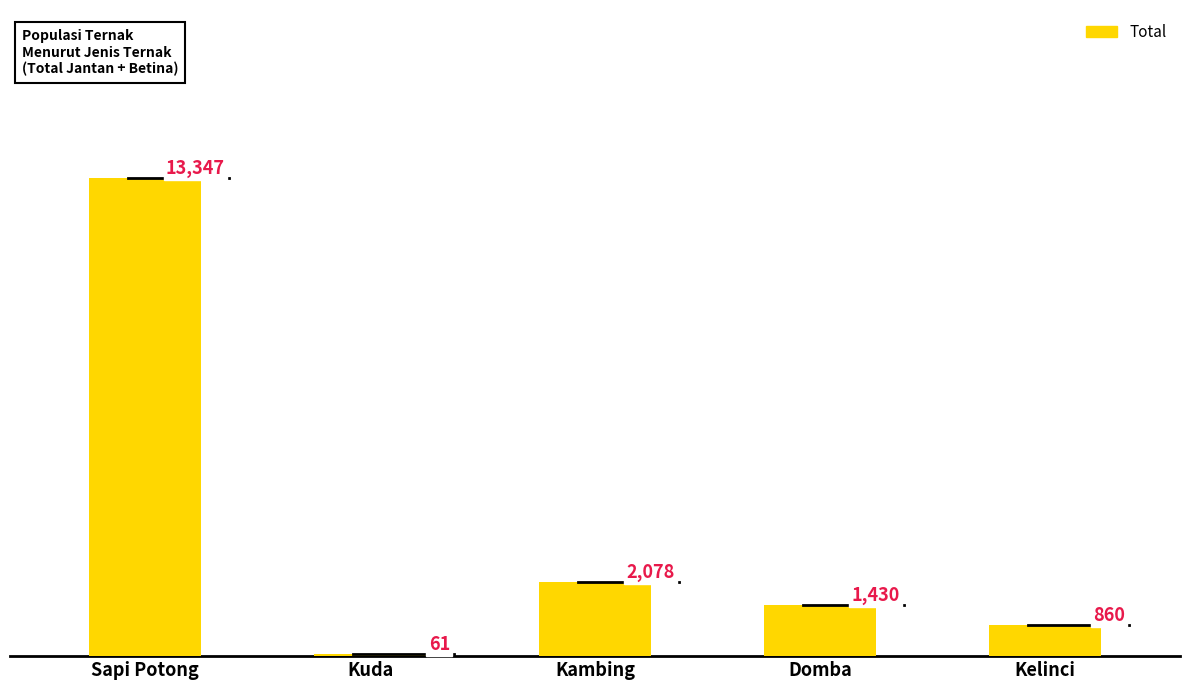

True or false: the data shows 860 at Kelinci.

True